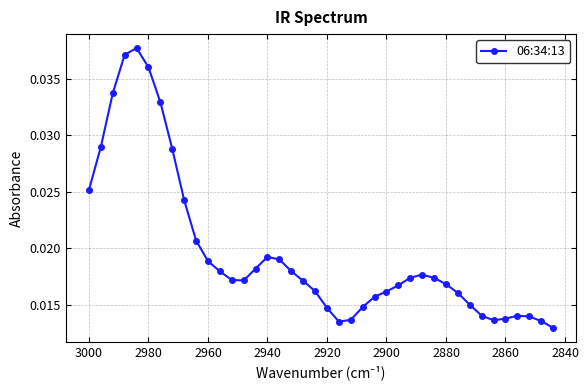

True or false: the data shows 0.0 at 27.

False